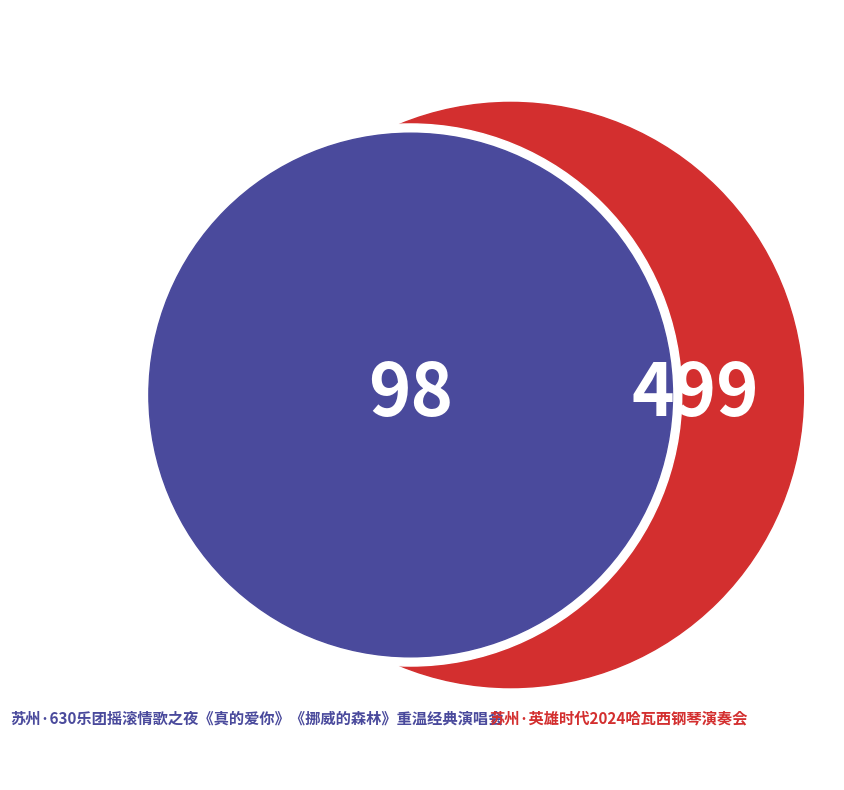

Is the sum of 苏州·英雄时代2024哈瓦西钢琴演奏会 and 苏州·630乐团摇滚情歌之夜《真的爱你》《挪威的森林》重温经典演唱会 greater than half?

Yes